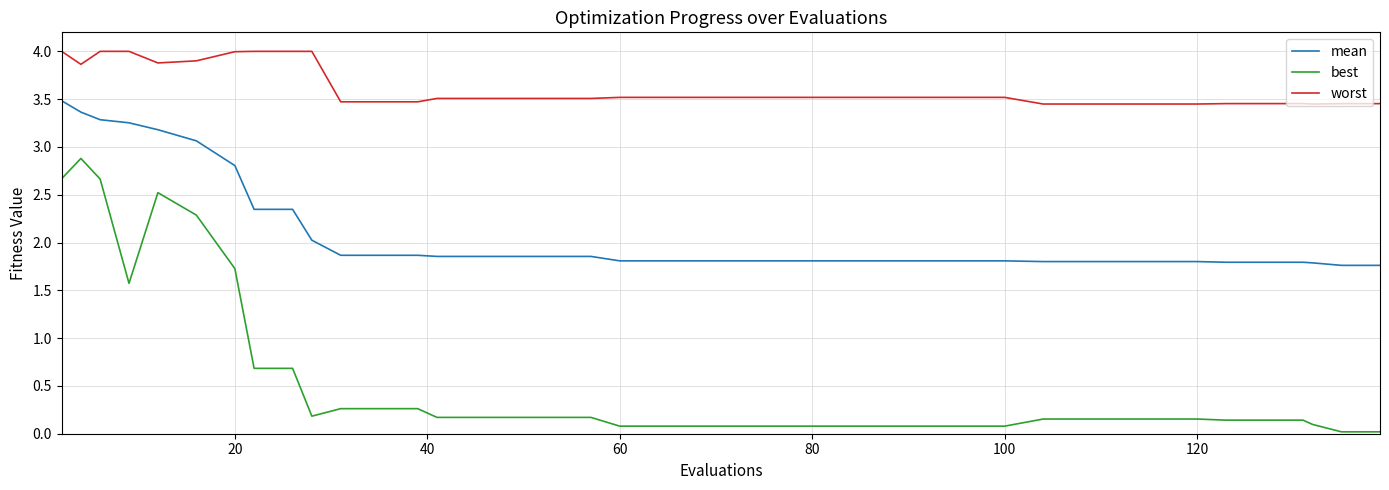

Which series has the widest spread of values?

best